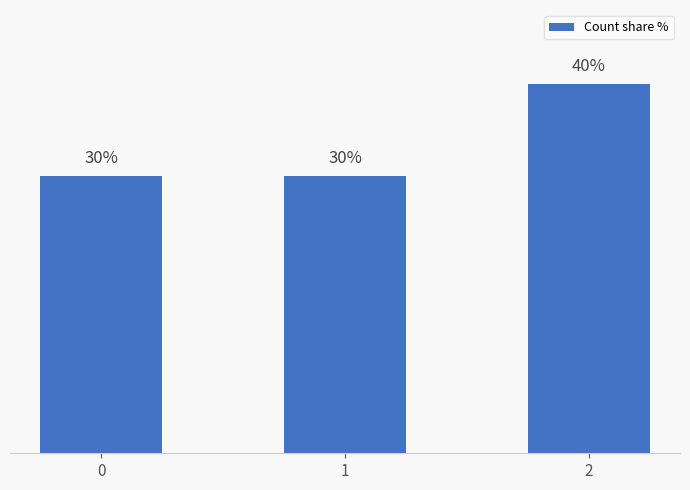

What is the greatest value displayed?

40